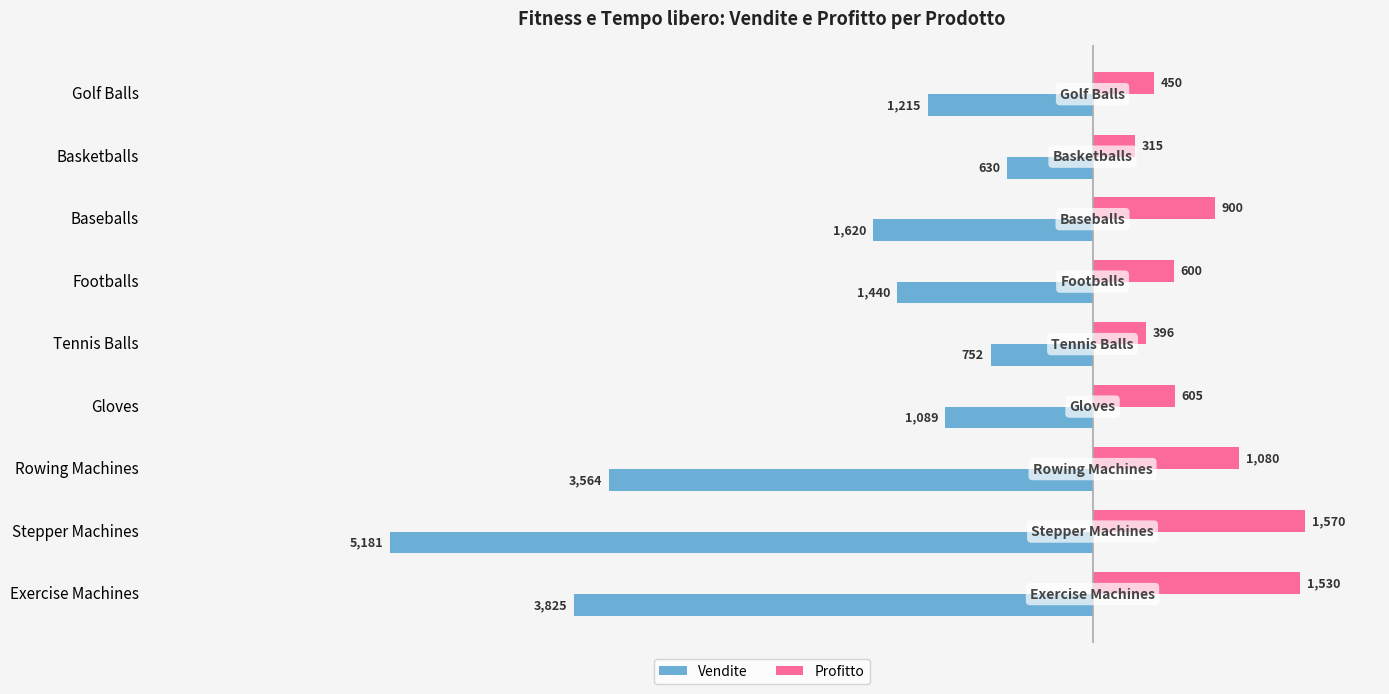

Where is Profitto nearest to the value 942?

Baseballs